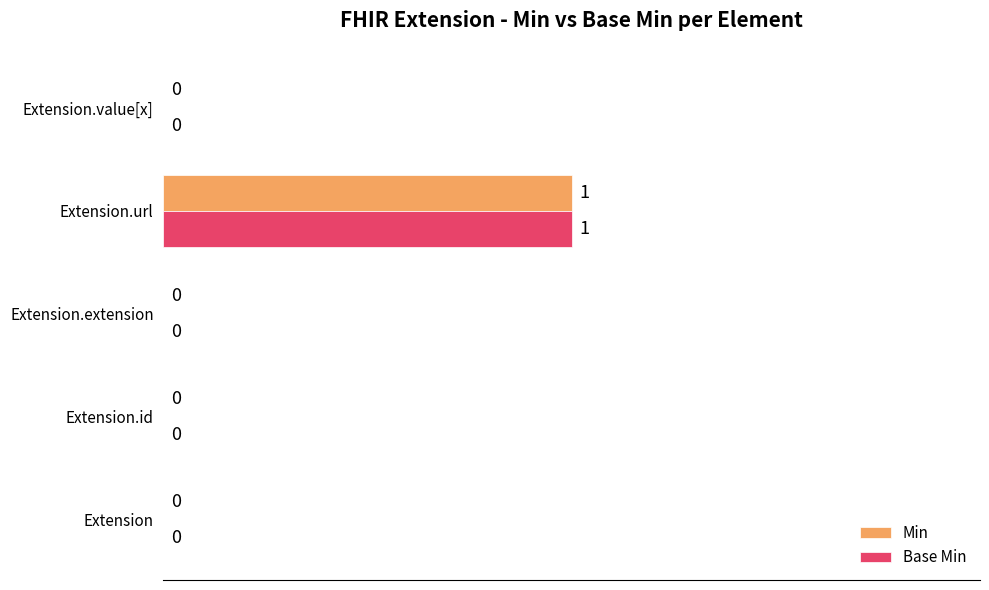

At which category is the sum across all series the highest?

Extension.url